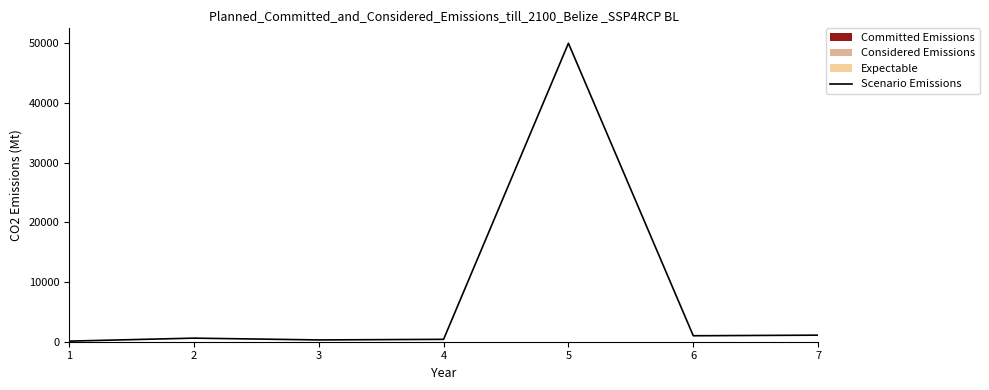

What is the difference between the maximum and second lowest values?

49700